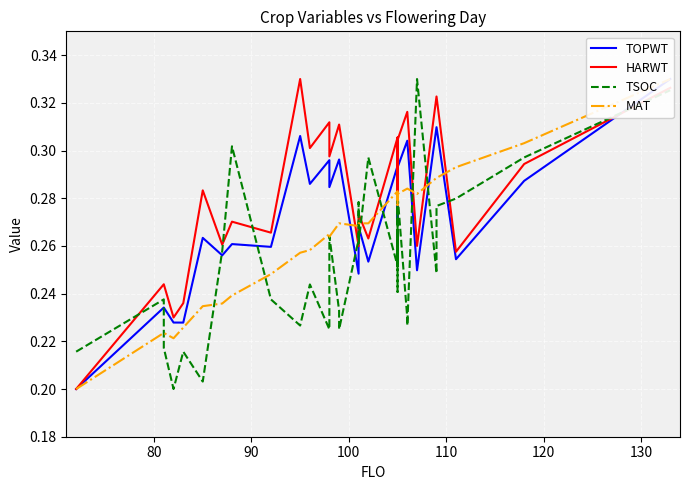

What is the sum of all MAT values?

9.0